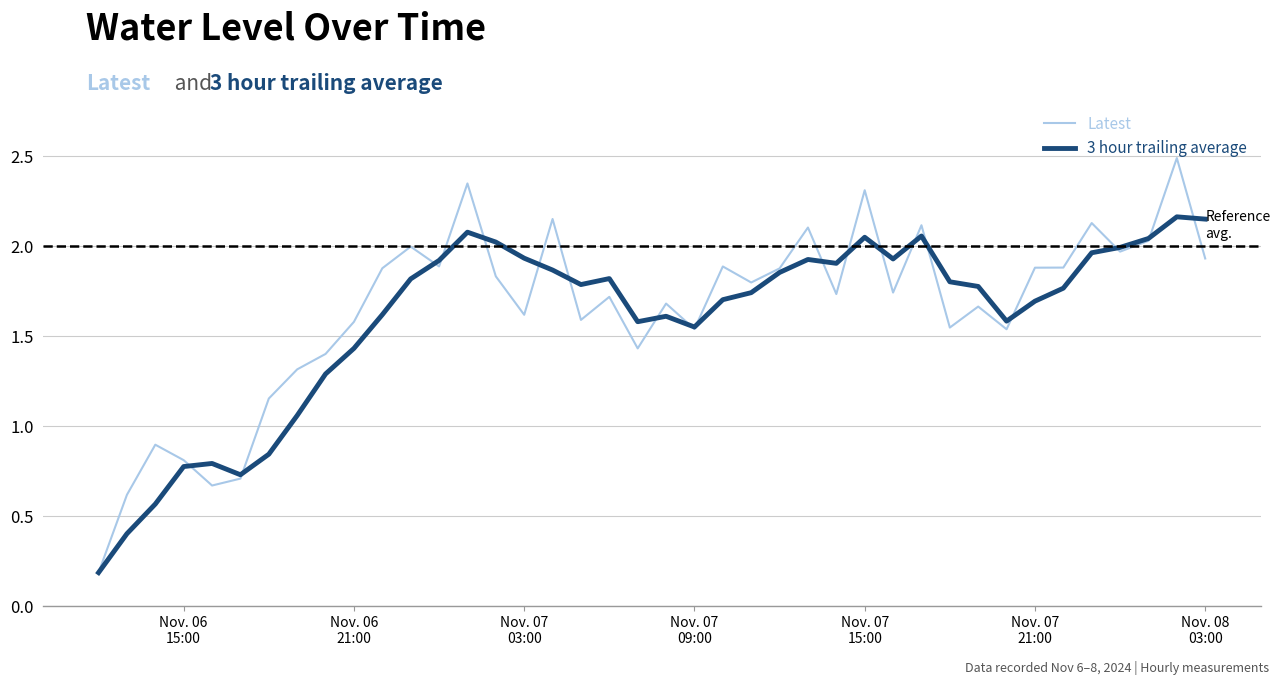

Which series has the largest total across all categories?

Latest